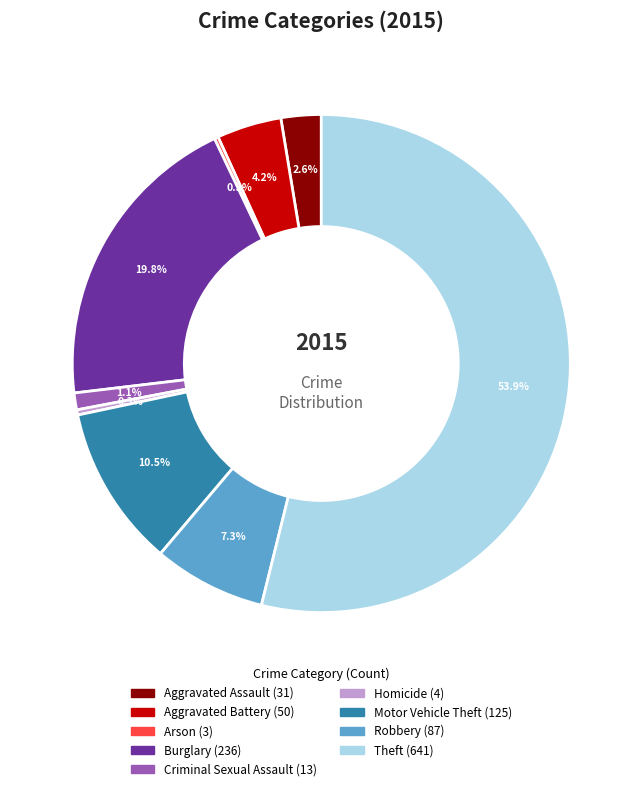

True or false: Burglary accounts for 9% of the total.

False